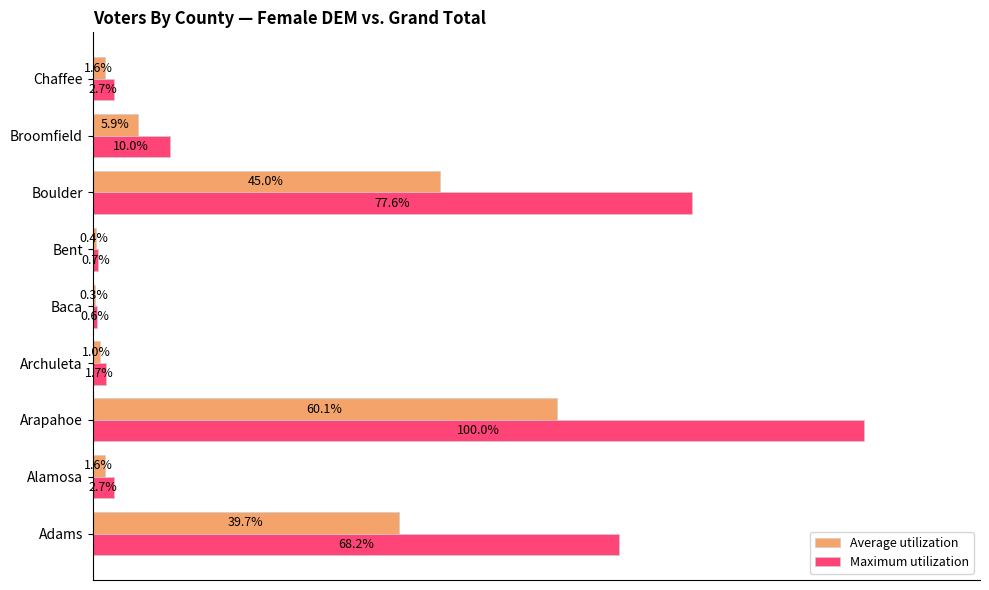

Which category has the highest value in the Maximum utilization series?

Arapahoe